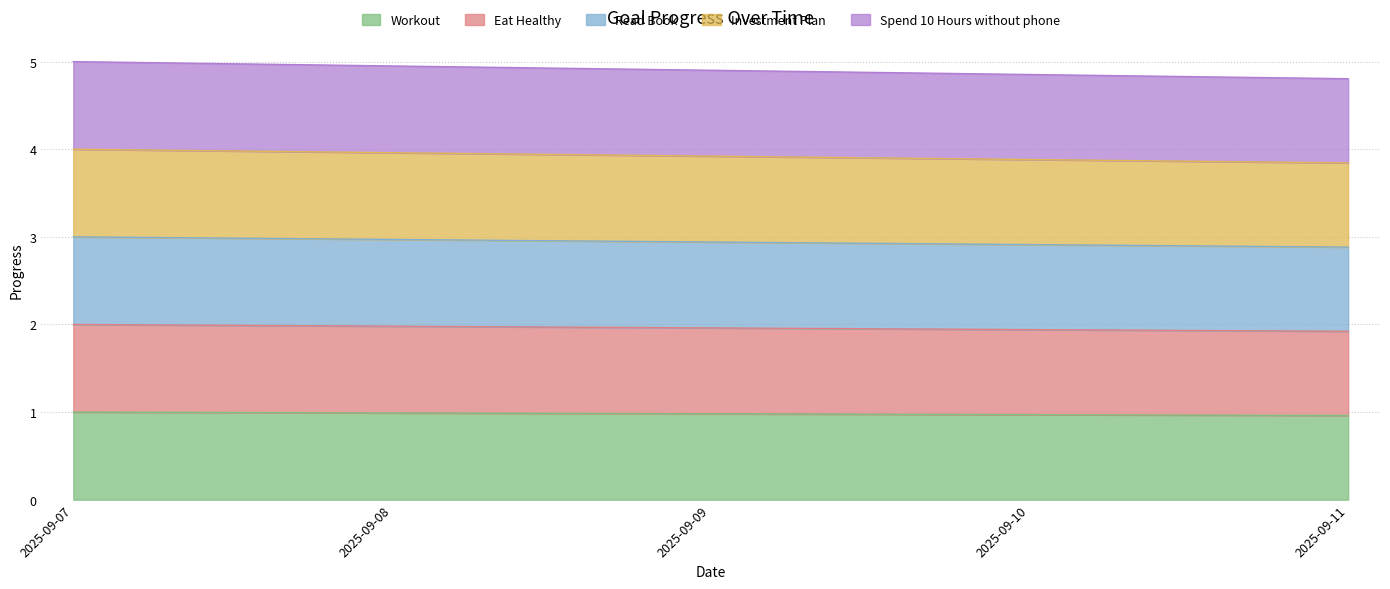

Which has a higher value, 2025-09-09 or 2025-09-11?

2025-09-09